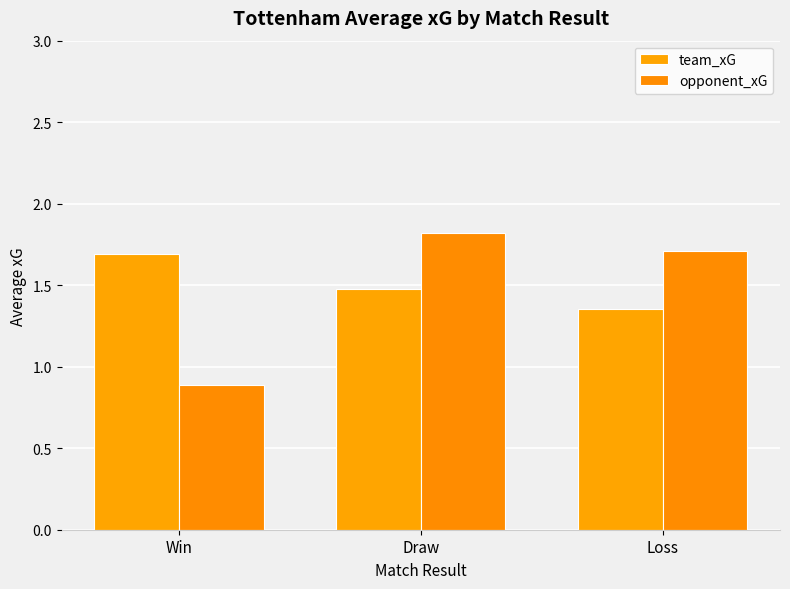

At how many categories does at least one series exceed 1?

3